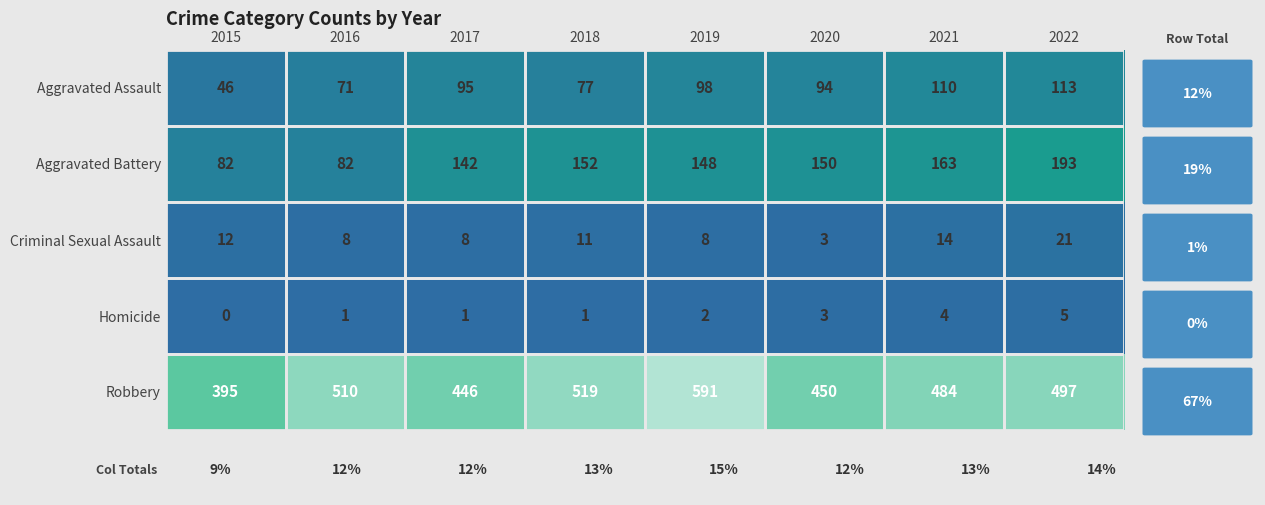

Which series changed the most between 2015 and 2017?

Aggravated Battery